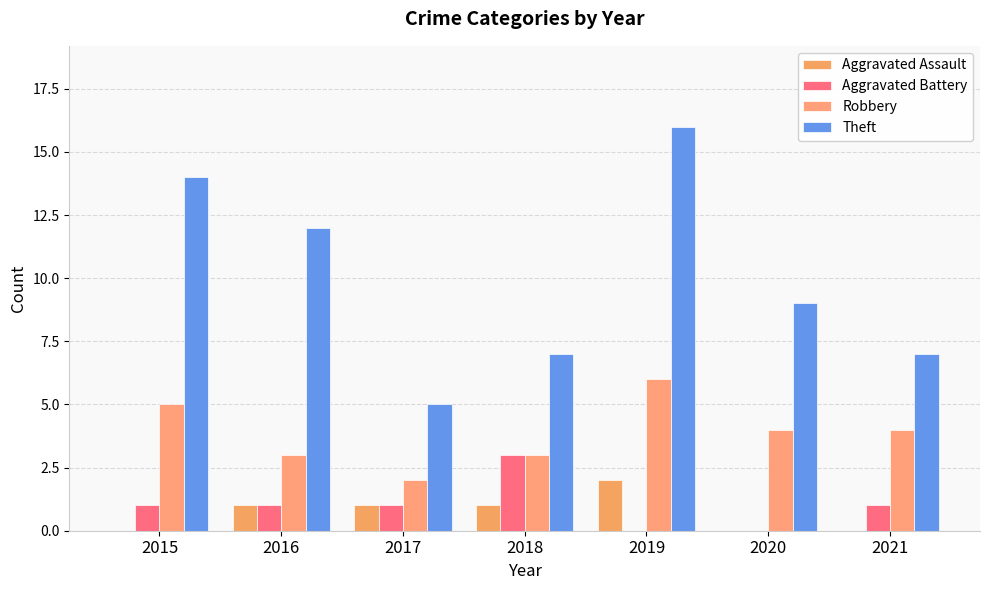

Rank the series by their maximum value, from lowest to highest.

Aggravated Assault, Aggravated Battery, Robbery, Theft